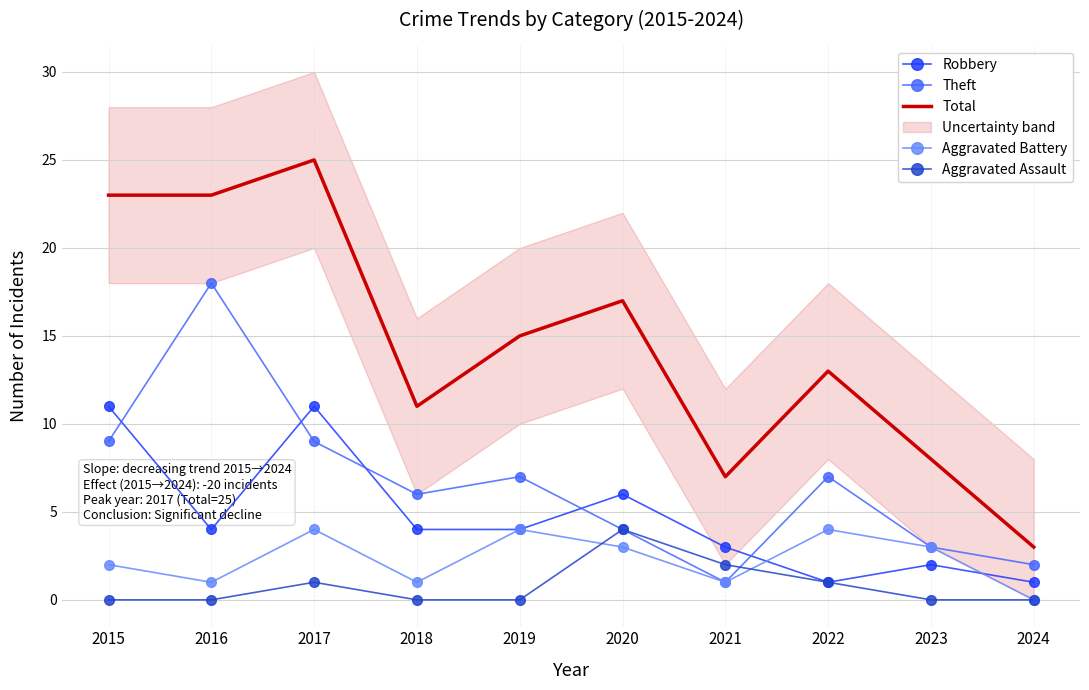

True or false: Aggravated Battery and Aggravated Assault cross at least once.

True